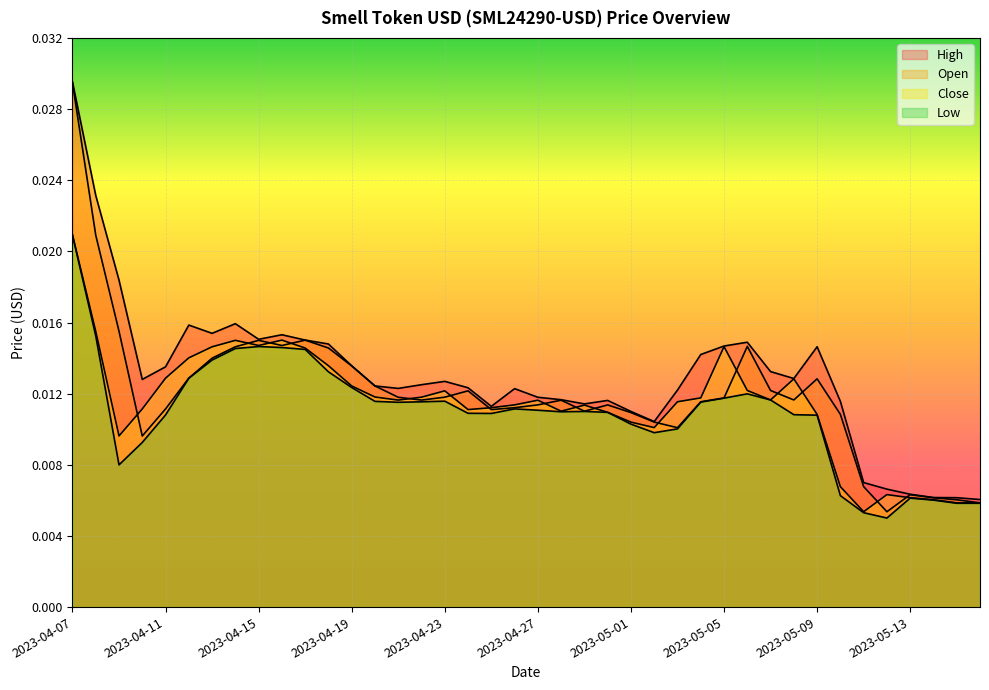

Count the Open values in the range 0 to 1.

40